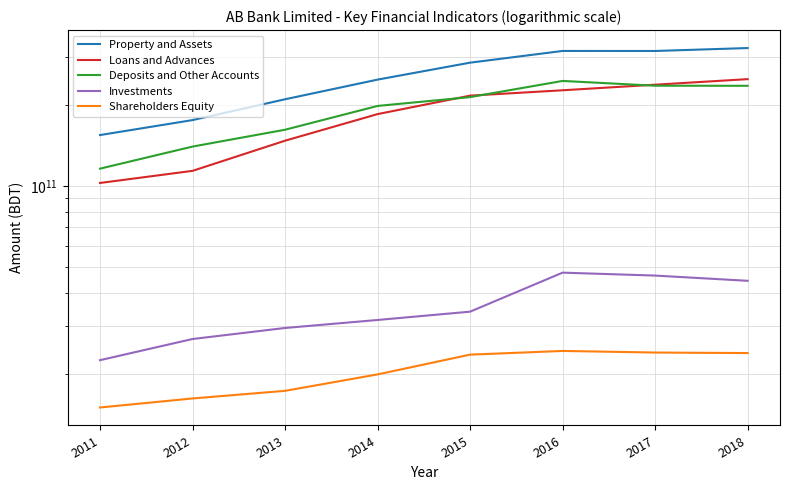

True or false: Deposits and Other Accounts and Property and Assets intersect in this chart.

False